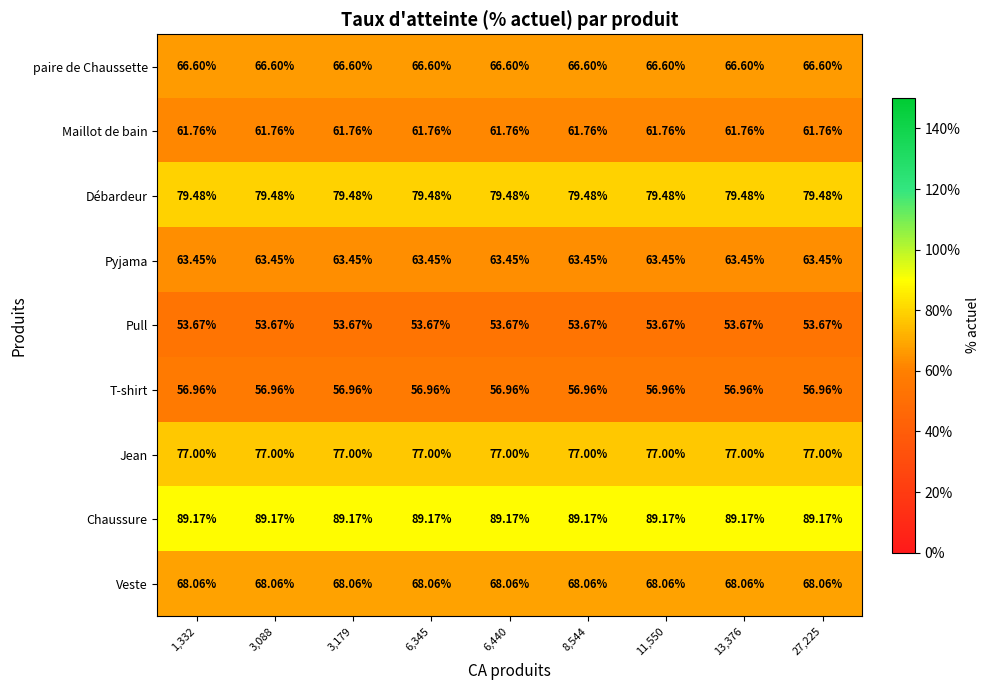

Rank the series at 11,550 from highest to lowest value.

Chaussure, Débardeur, Jean, Veste, paire de Chaussette, Pyjama, Maillot de bain, T-shirt, Pull